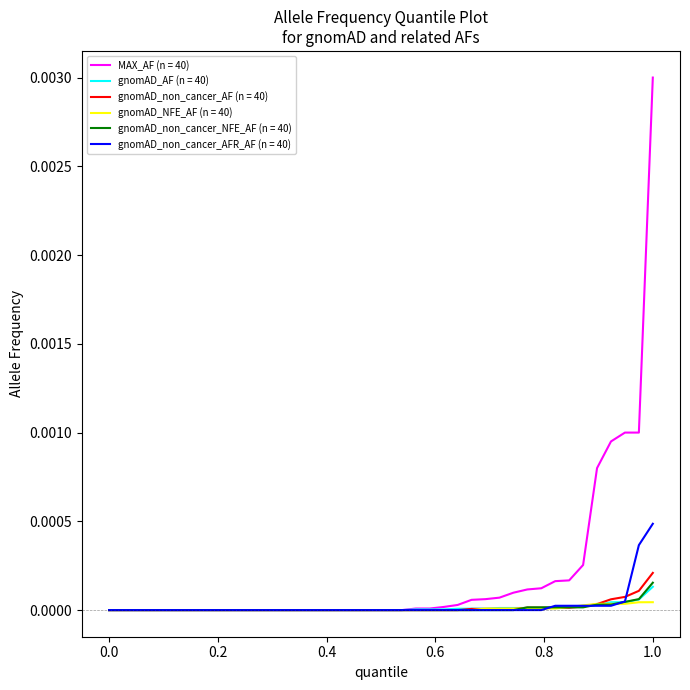

How many distinct data groups are displayed?

6